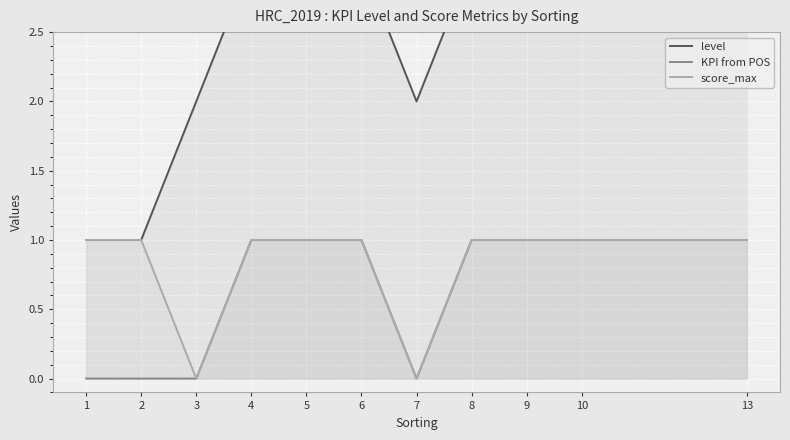

Reading left to right, list all the values displayed in this chart.

level: 1=1	2=1	3=2	4=3	5=3	6=3	7=2	8=3	9=3	10=3	13=3
KPI from POS: 1=0	2=0	3=0	4=1	5=1	6=1	7=0	8=1	9=1	10=1	13=1
score_max: 1=1	2=1	3=0	4=1	5=1	6=1	7=0	8=1	9=1	10=1	13=1